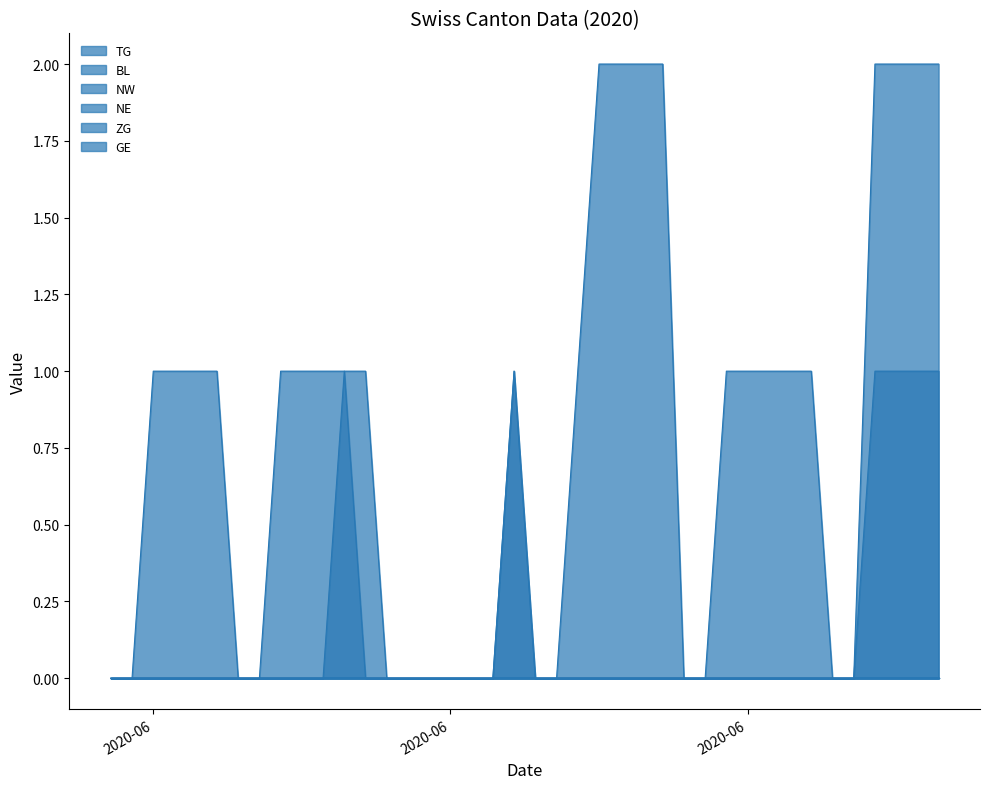

Which category has the lowest value in the TG series?

2020-05-31